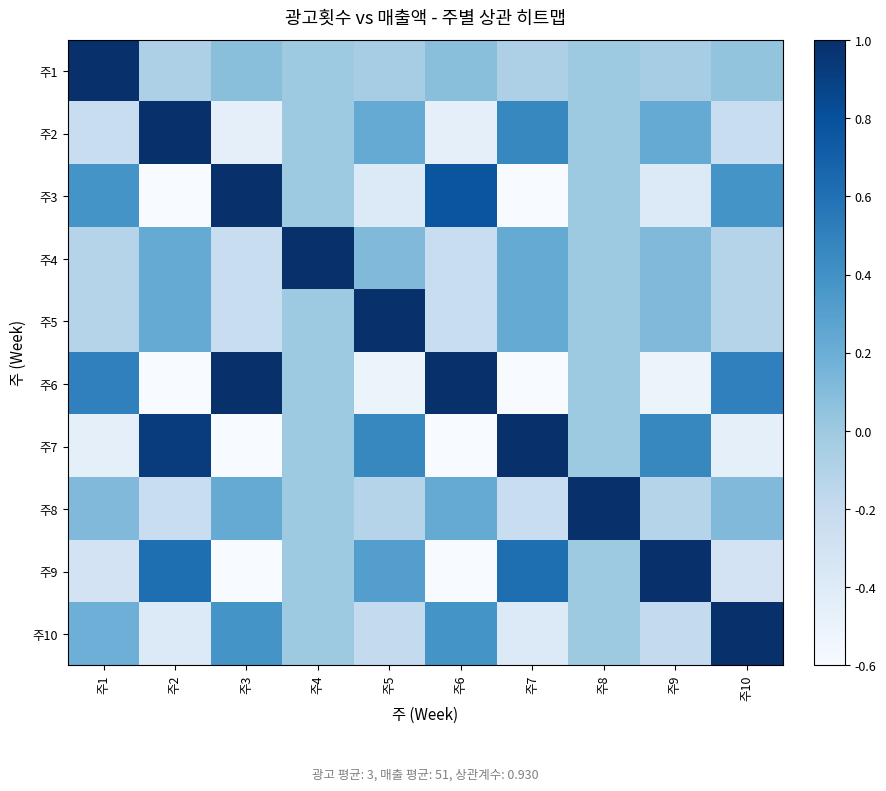

How many data points does each series have?

10